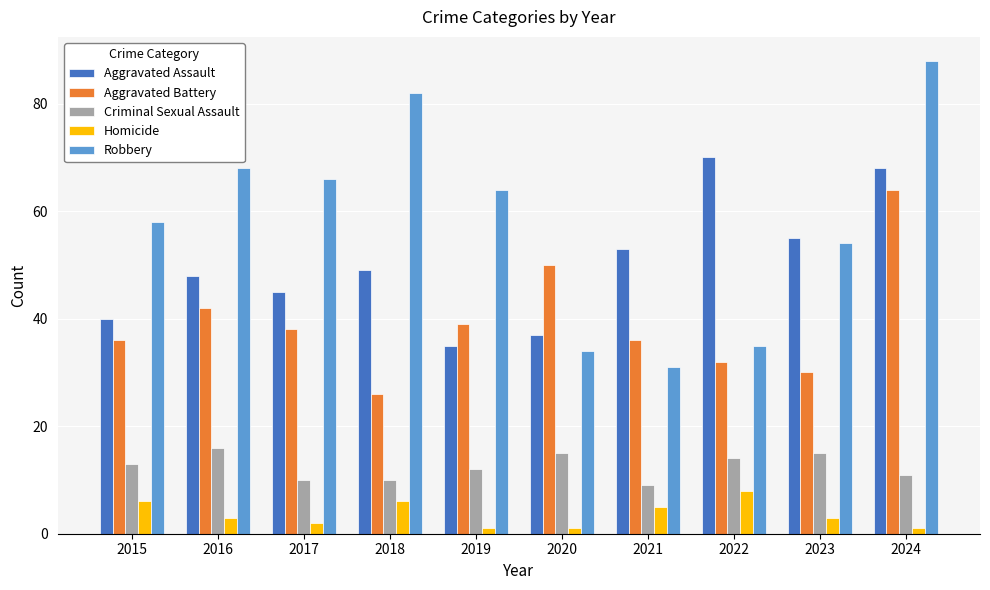

Is it true that Criminal Sexual Assault equals 16 at 2016?

True